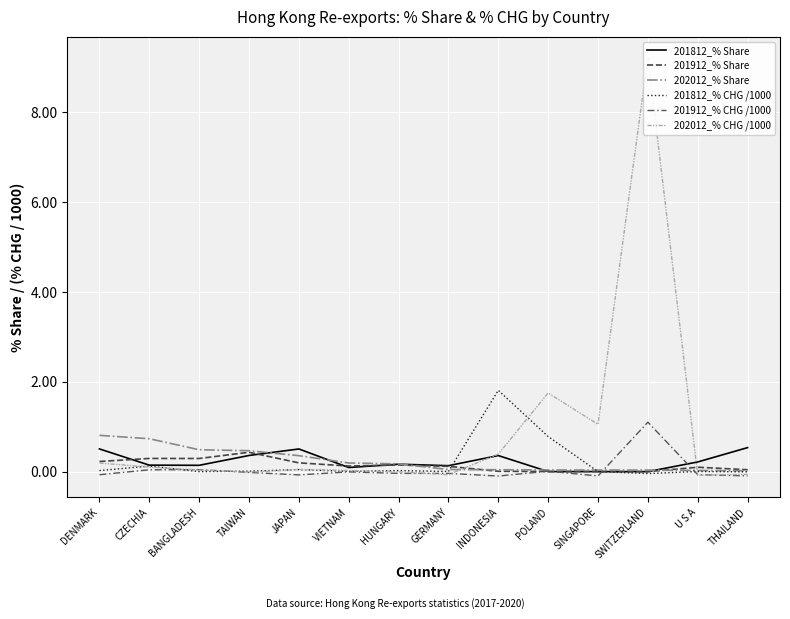

What is the sum of the 202012_% Share values at JAPAN and BANGLADESH?

0.8